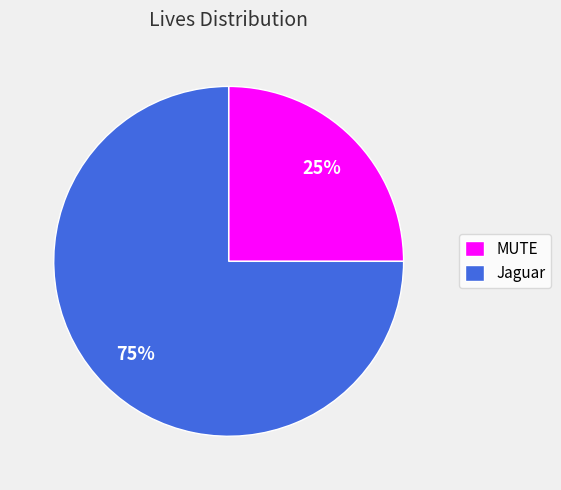

Is the sum of Jaguar and MUTE greater than half?

Yes